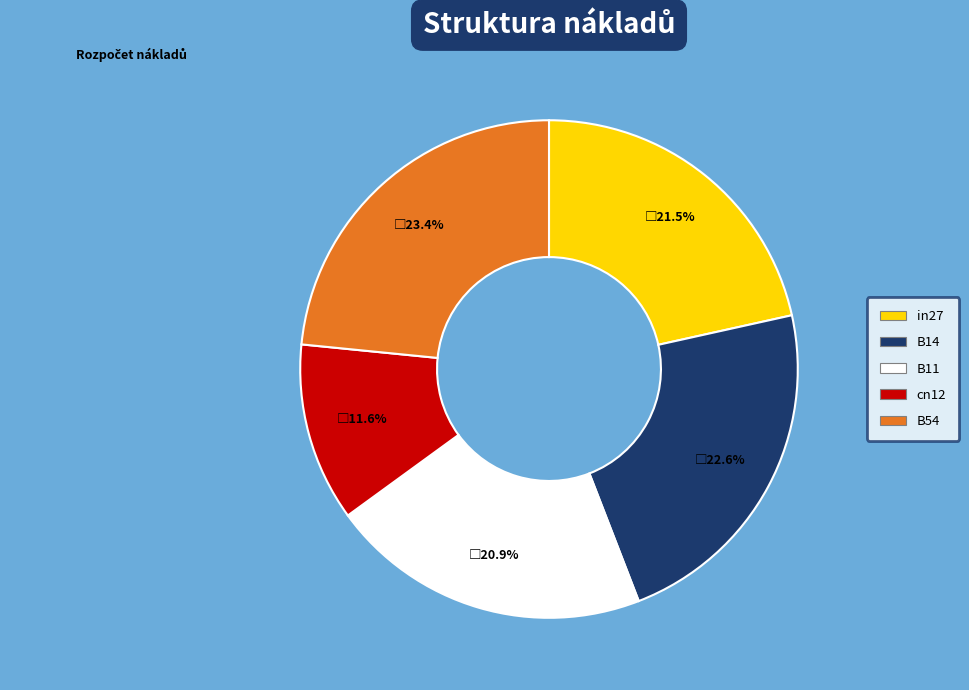

Between cn12 and B54, which is larger?

B54